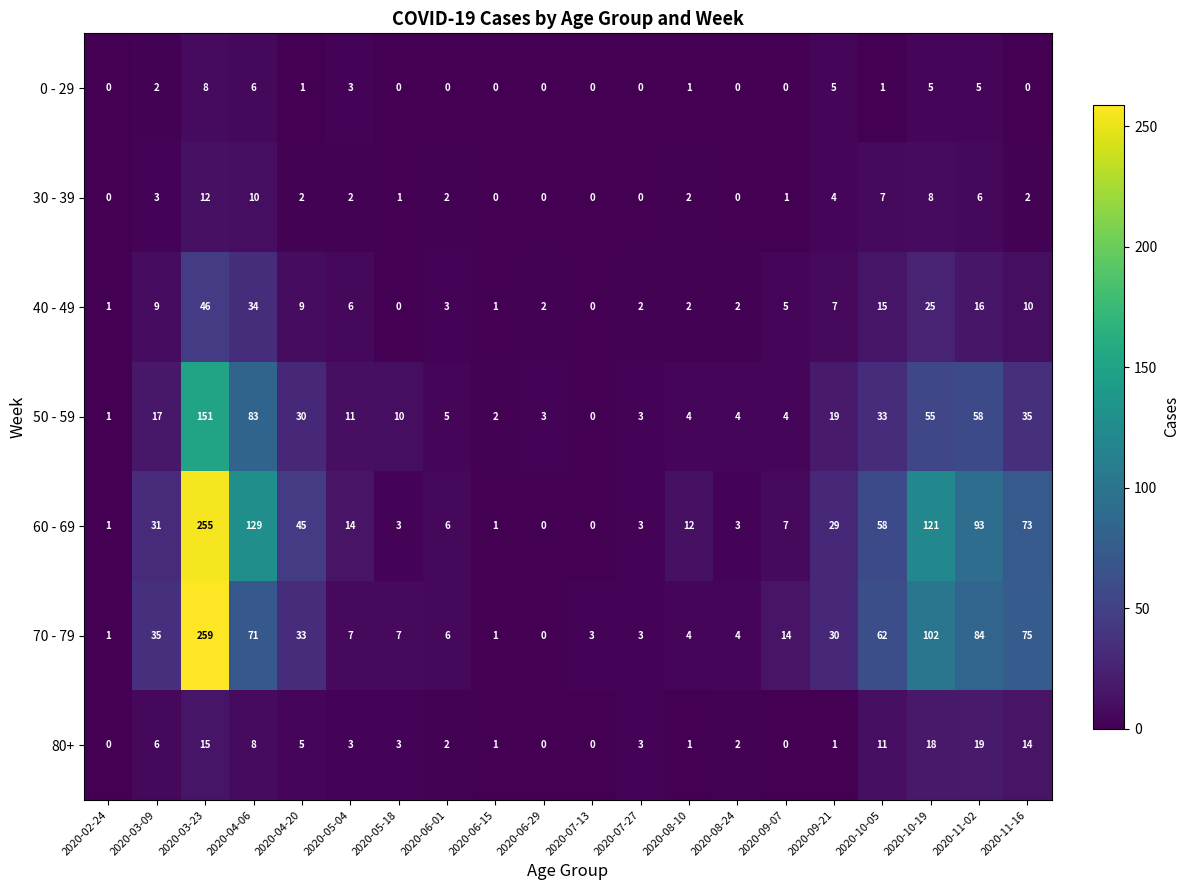

At which label does 30 - 39 first exceed 2?

2020-03-09